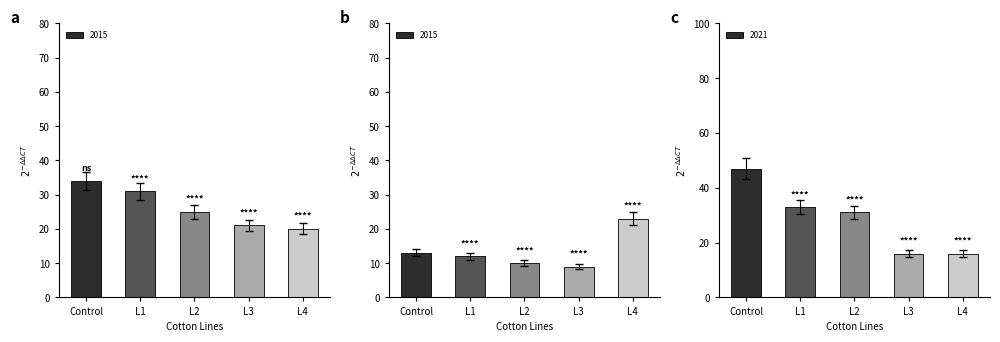

Does the chart contain any negative values?

No